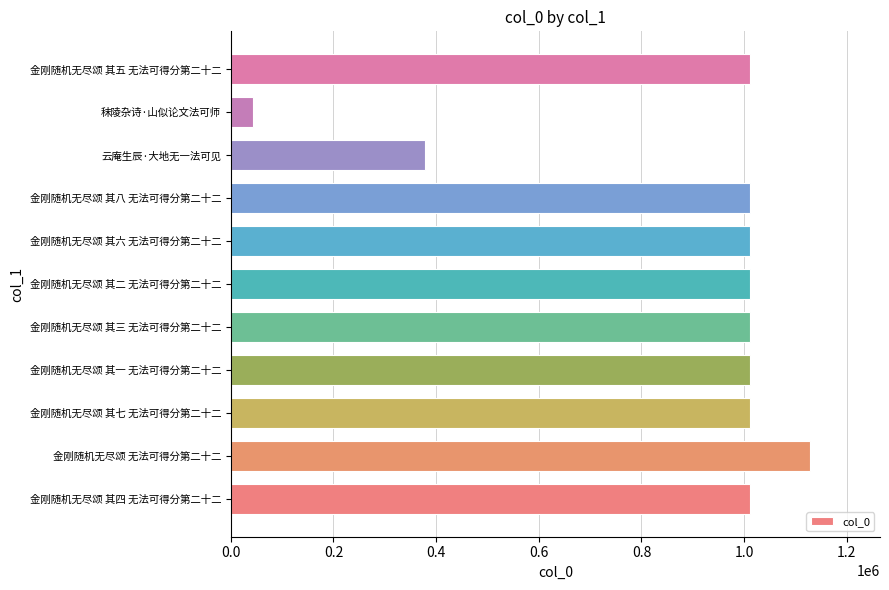

What is the average value?

876519